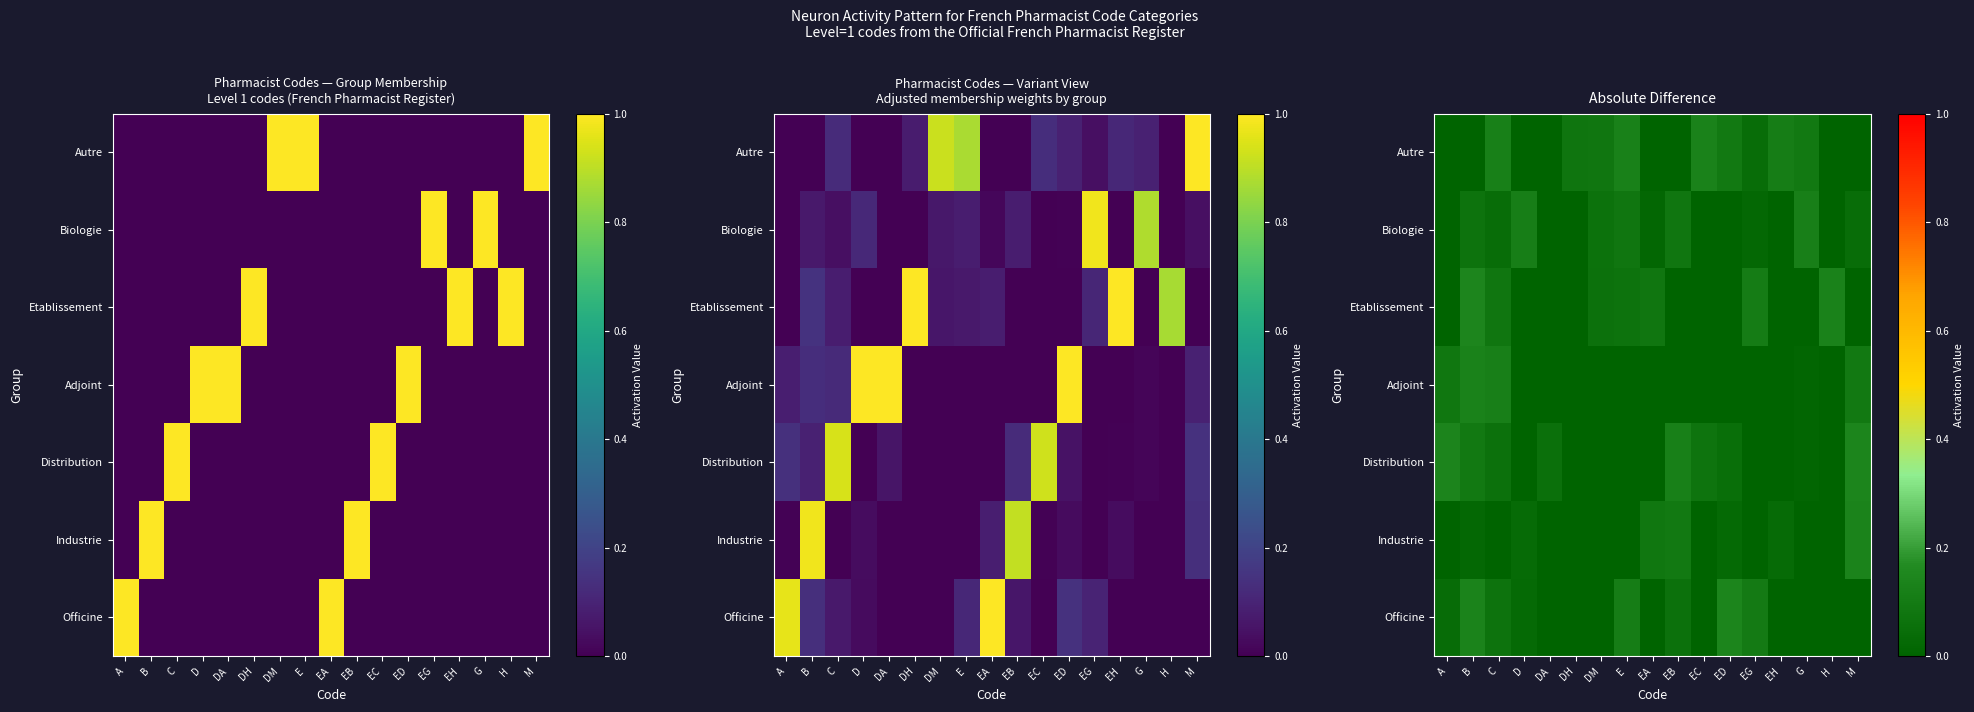

Is the value of Adjoint at ED greater than the value of Officine at E?

No